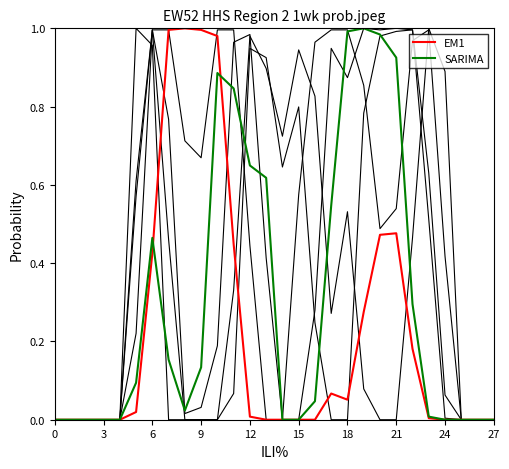

How many lines are shown in the chart?

6